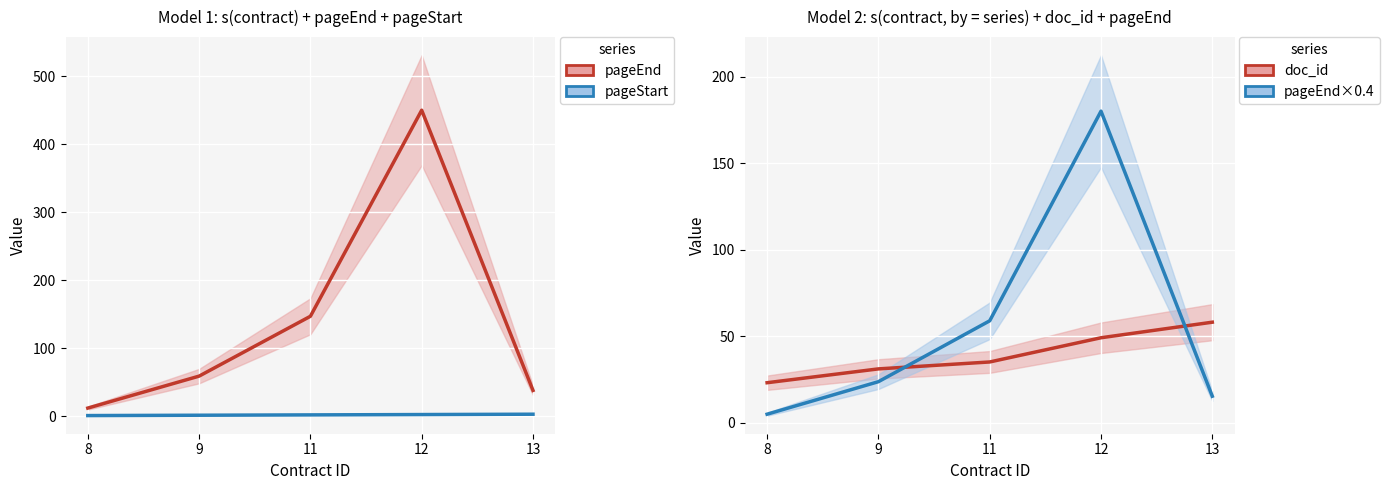

What is the difference between the highest and lowest values at 8?

22.0